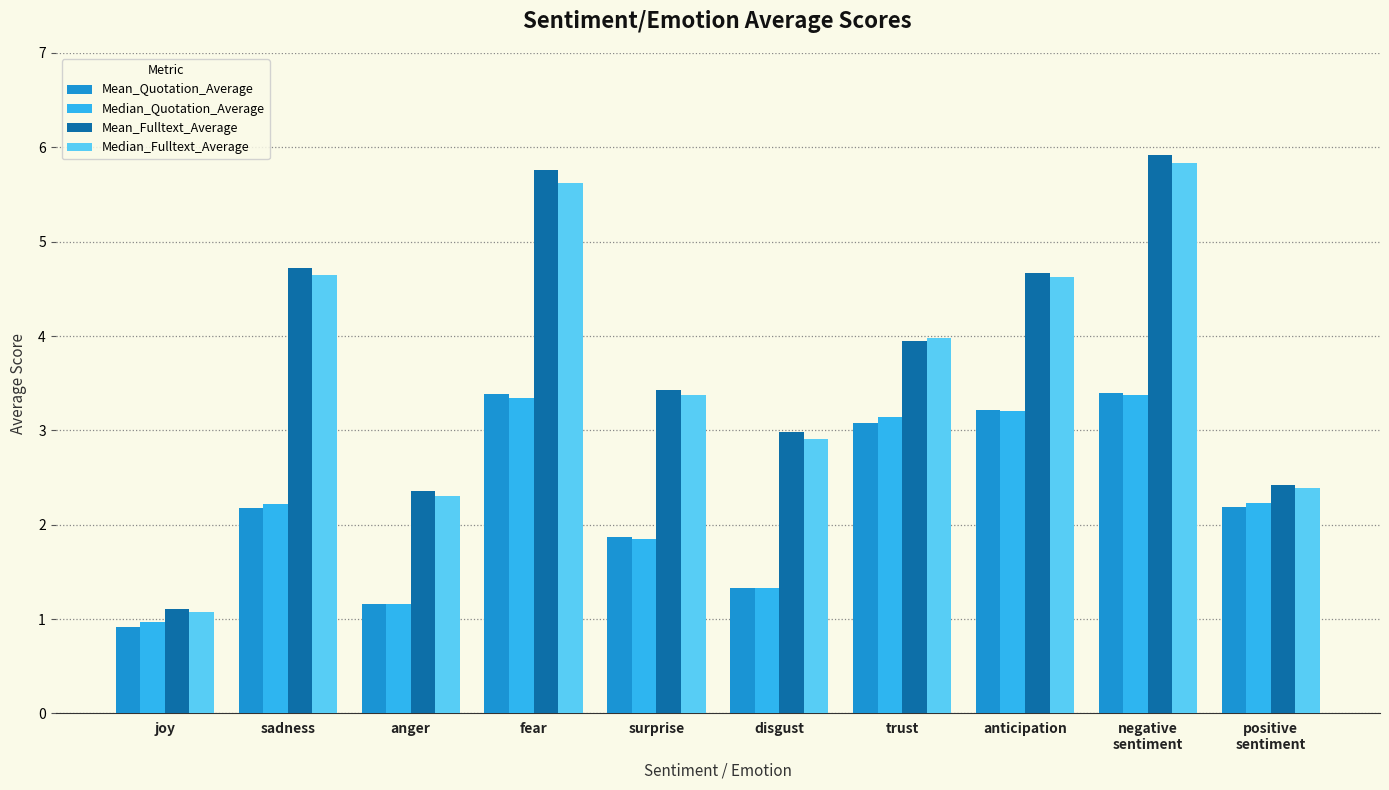

Reading left to right, list all the values displayed in this chart.

Mean_Quotation_Average: joy=0.9	sadness=2.2	anger=1.2	fear=3.4	surprise=1.9	disgust=1.3	trust=3.1	anticipation=3.2	negative
sentiment=3.4	positive
sentiment=2.2
Median_Quotation_Average: joy=1.0	sadness=2.2	anger=1.2	fear=3.3	surprise=1.8	disgust=1.3	trust=3.1	anticipation=3.2	negative
sentiment=3.4	positive
sentiment=2.2
Mean_Fulltext_Average: joy=1.1	sadness=4.7	anger=2.4	fear=5.8	surprise=3.4	disgust=3.0	trust=3.9	anticipation=4.7	negative
sentiment=5.9	positive
sentiment=2.4
Median_Fulltext_Average: joy=1.1	sadness=4.6	anger=2.3	fear=5.6	surprise=3.4	disgust=2.9	trust=4.0	anticipation=4.6	negative
sentiment=5.8	positive
sentiment=2.4